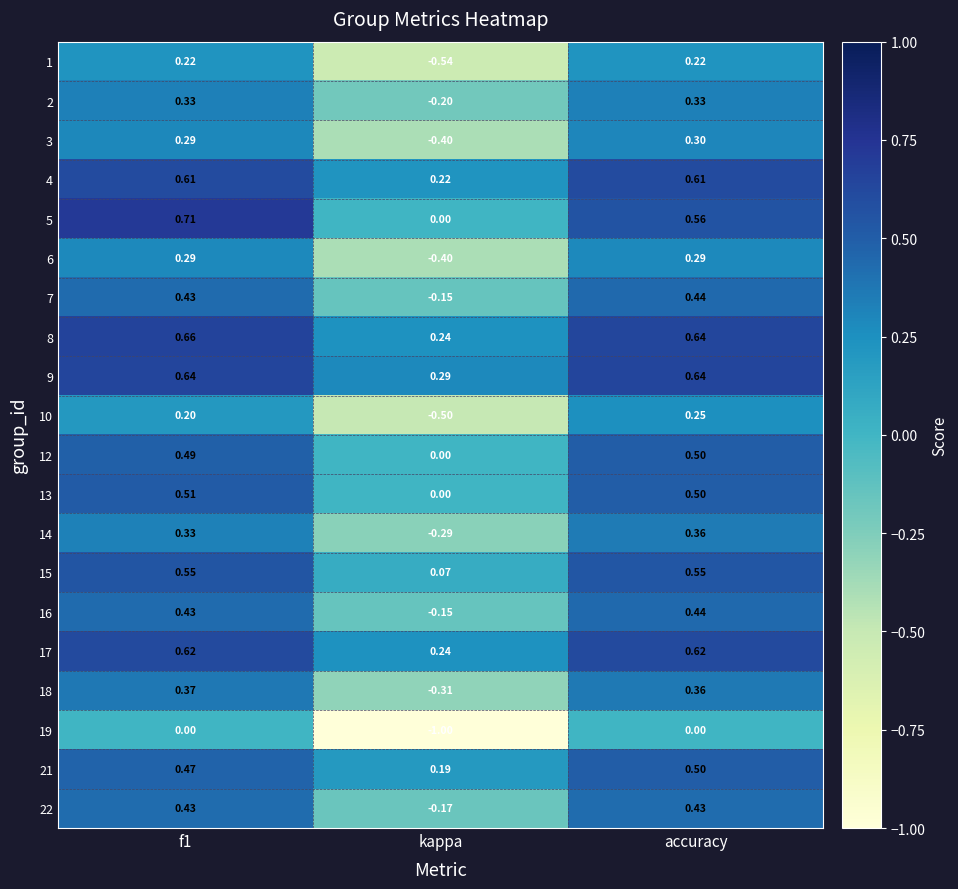

How many series are shown in this chart?

20